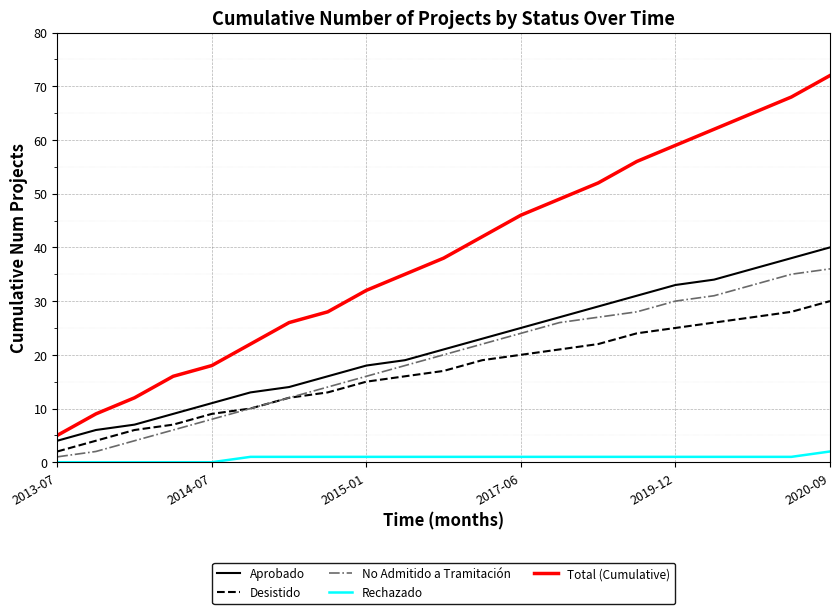

Rank the series by their maximum value, from lowest to highest.

Rechazado, Desistido, No Admitido a Tramitación, Aprobado, Total (Cumulative)